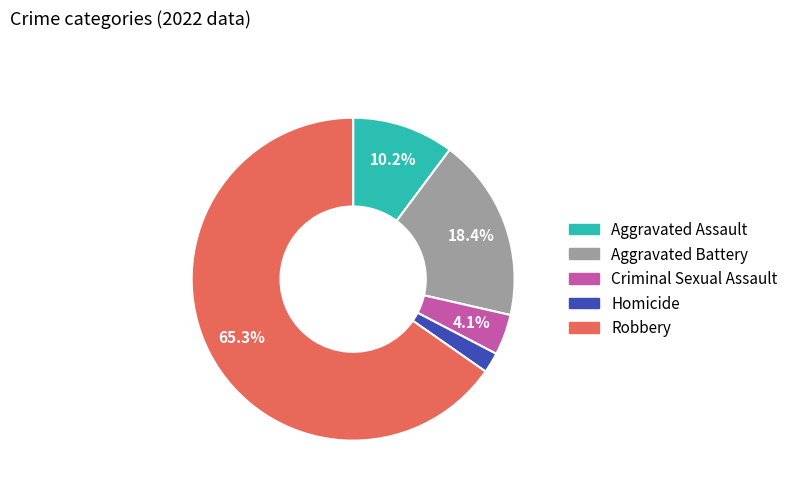

Is there any slice that represents more than half of the pie?

Yes